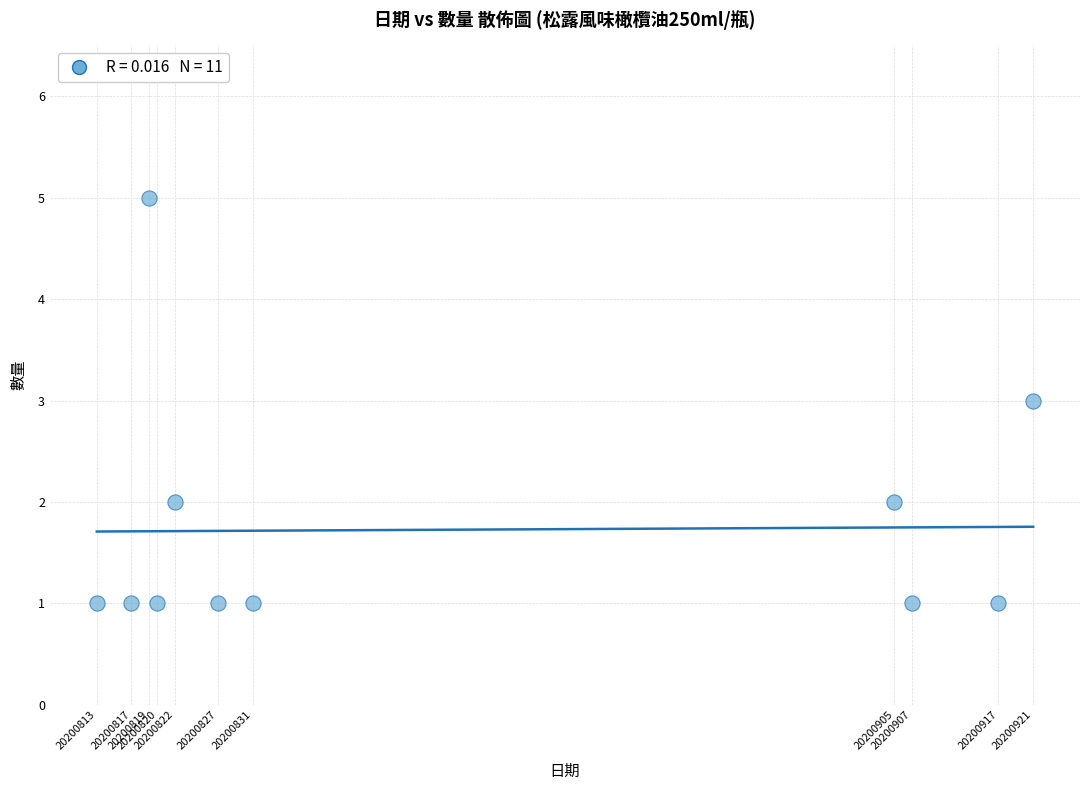

What is the average X value?

20200854